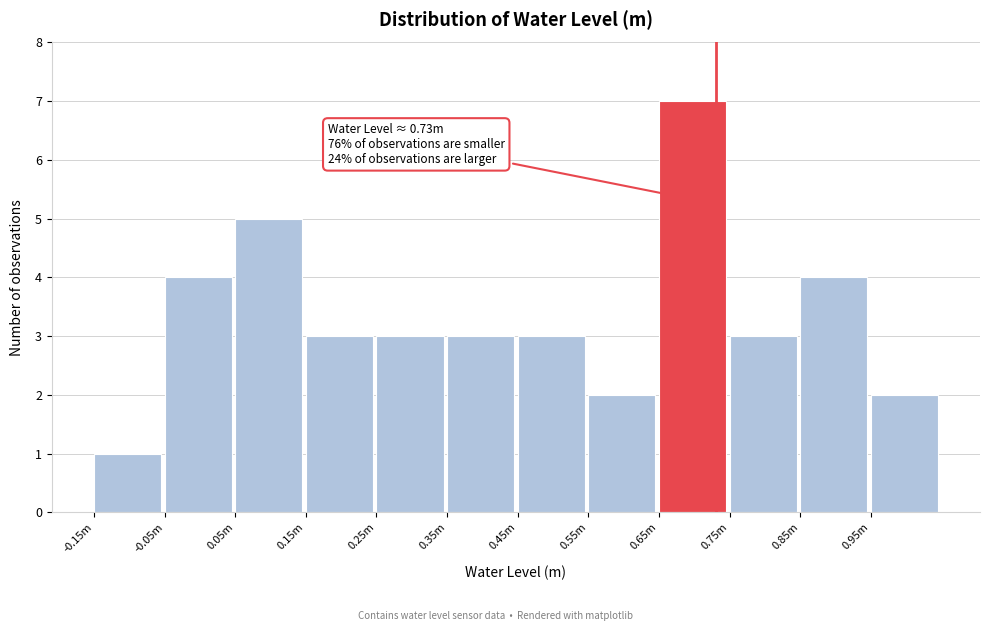

Reading left to right, transcribe all the data shown in this chart.

-0.15m=1	-0.05m=4	0.05m=5	0.15m=3	0.25m=3	0.35m=3	0.45m=3	0.55m=2	0.65m=7	0.75m=3	0.85m=4	0.95m=2